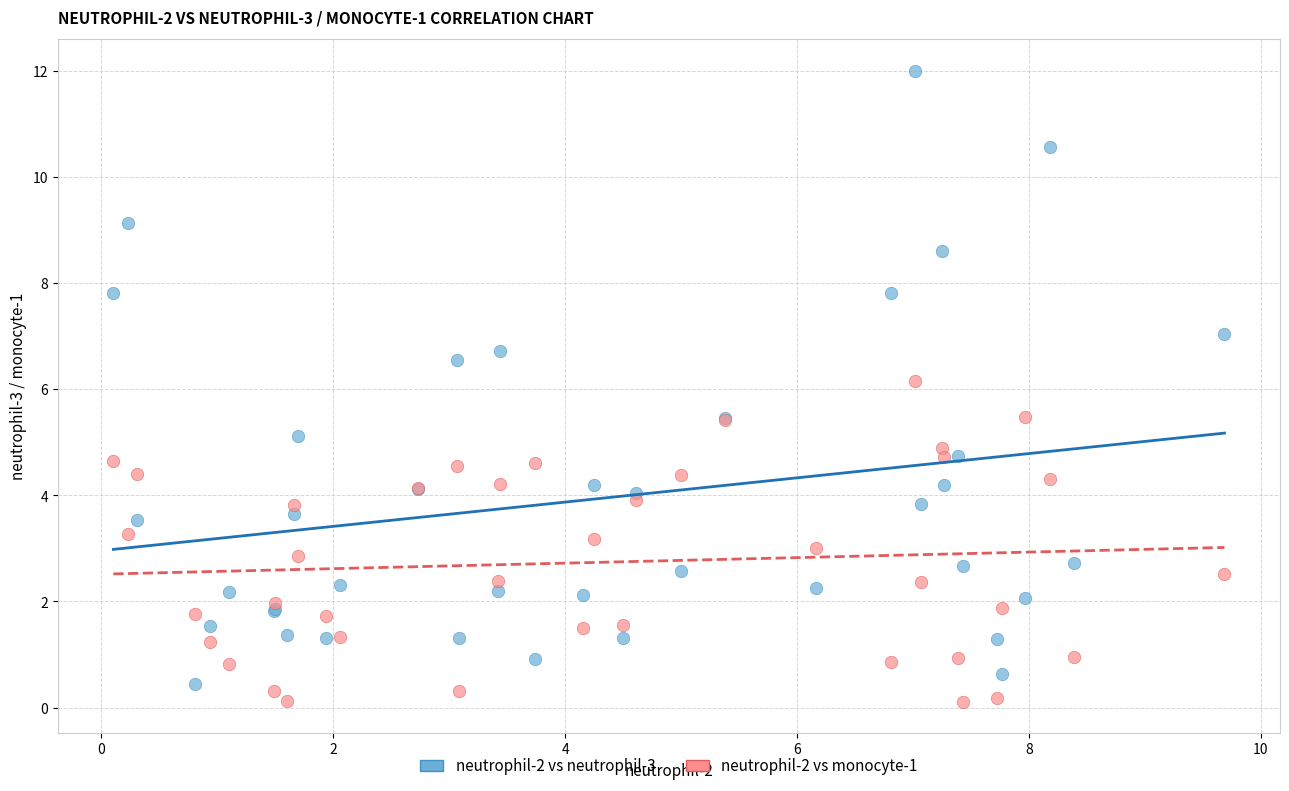

Which series has the widest spread of Y values?

neutrophil-2 vs neutrophil-3